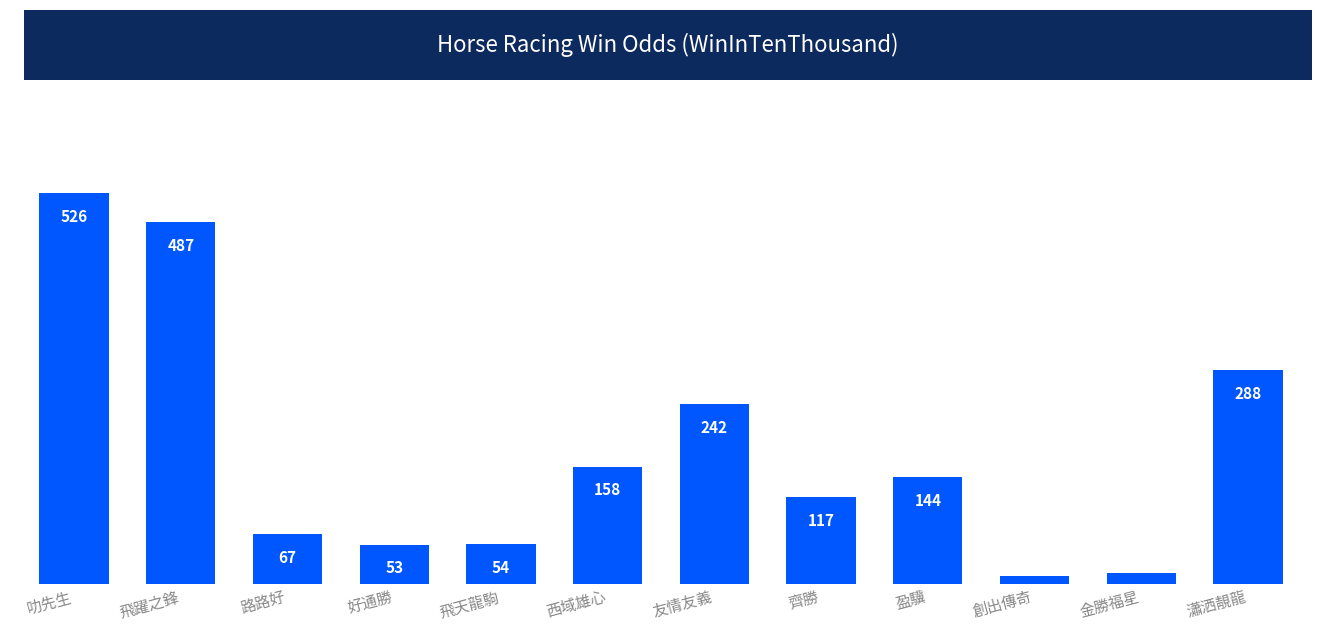

Is it true that the value at 好通勝 is 53?

True